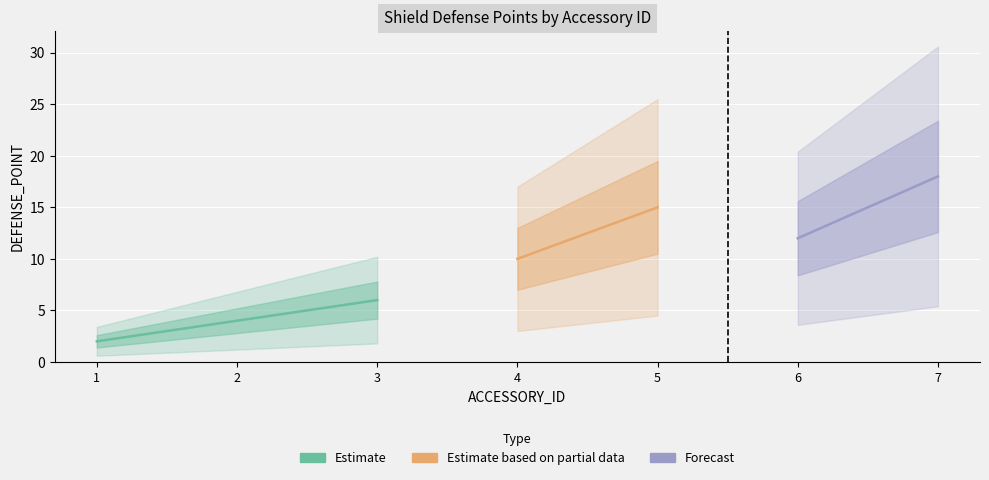

List the labels in order of value, largest first.

7, 5, 6, 4, 3, 2, 1